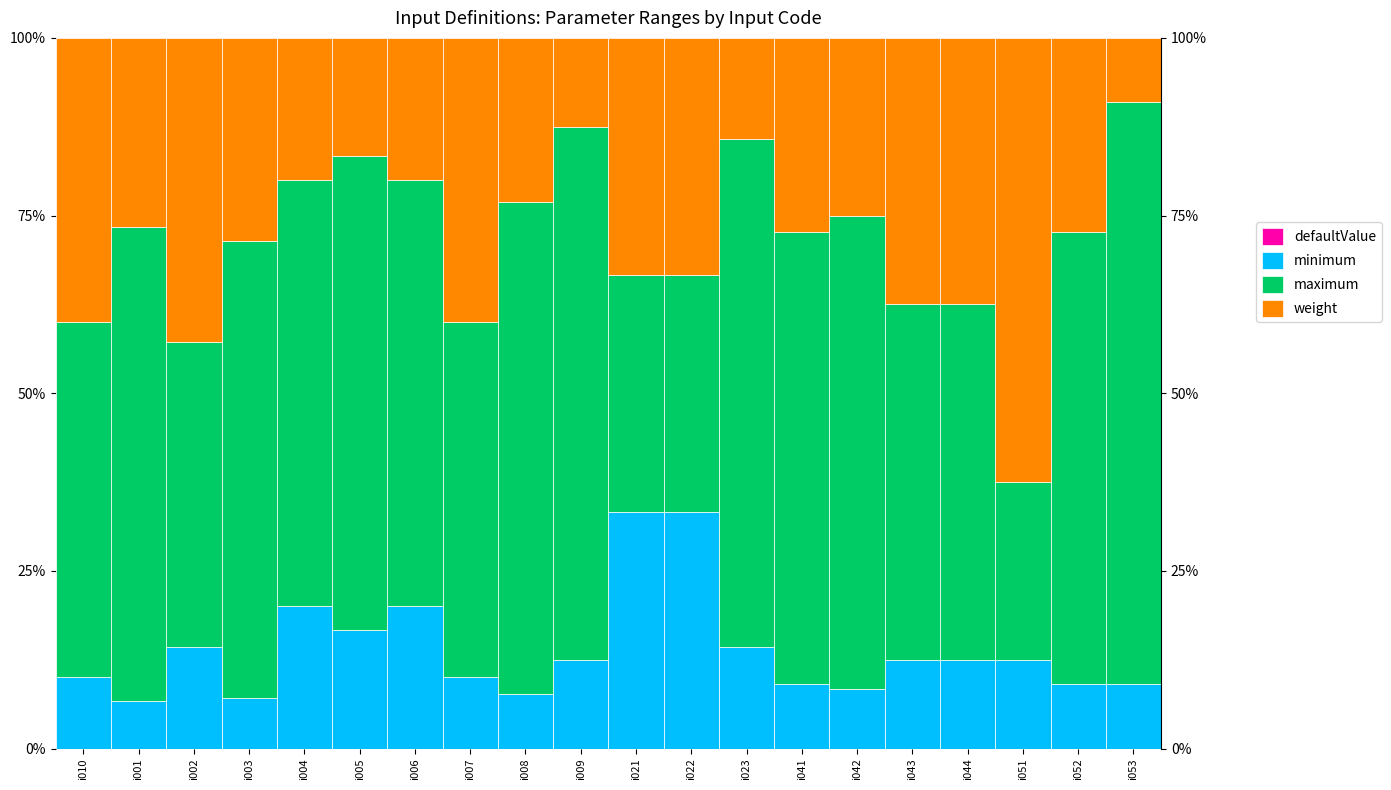

What is the value of the maximum bar at the 9th from the left?

69.2